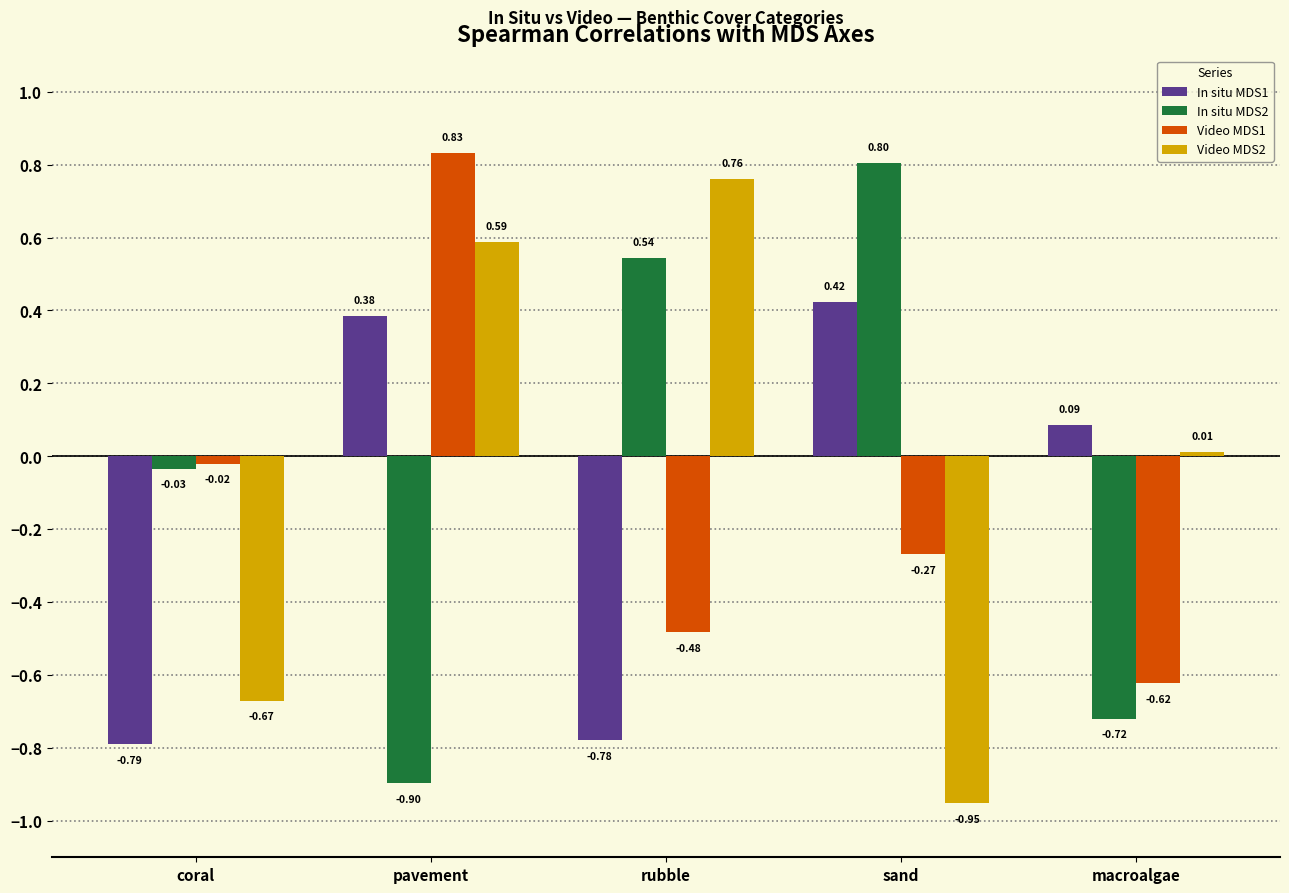

What is the difference between the second highest and second lowest values in the In situ MDS2 series?

1.3